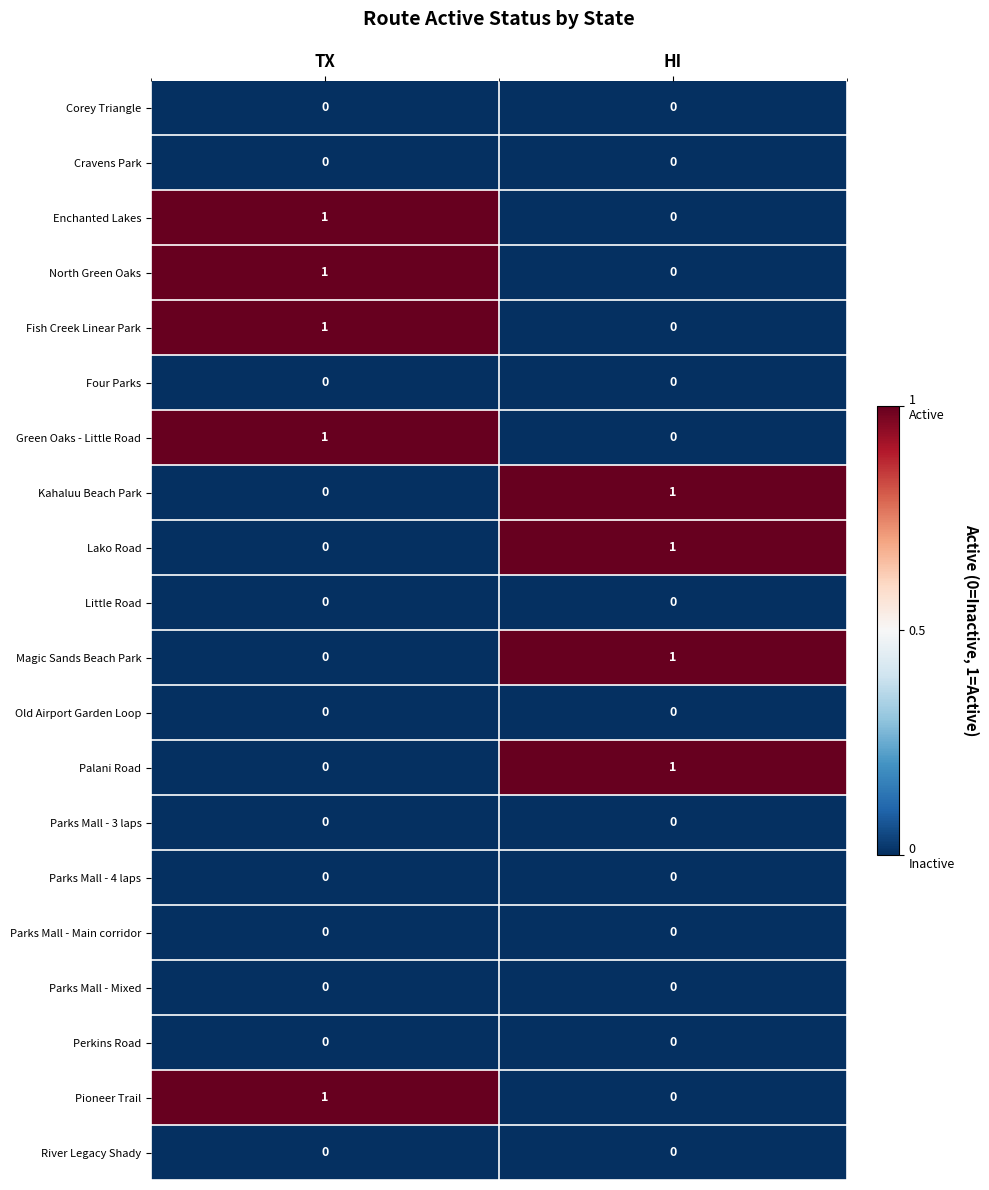

How many series are shown in this chart?

20